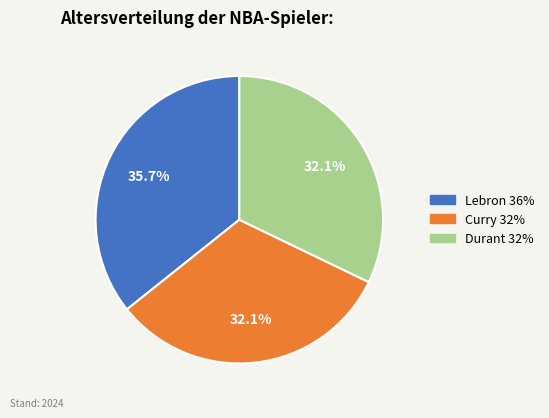

To the nearest percent, what portion does Lebron represent?

36%